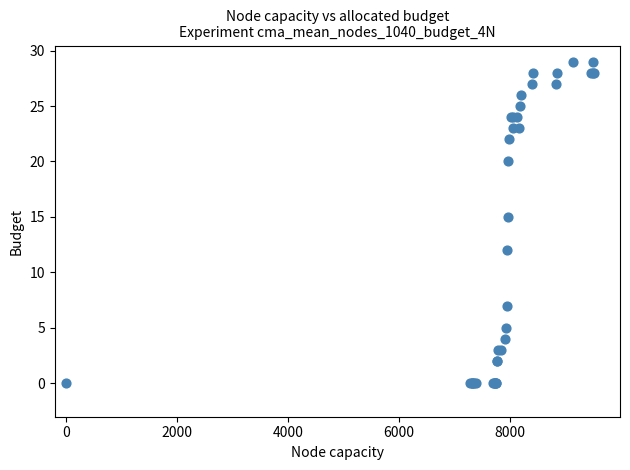

What Y value in the scatter plot is closest to 14?

15